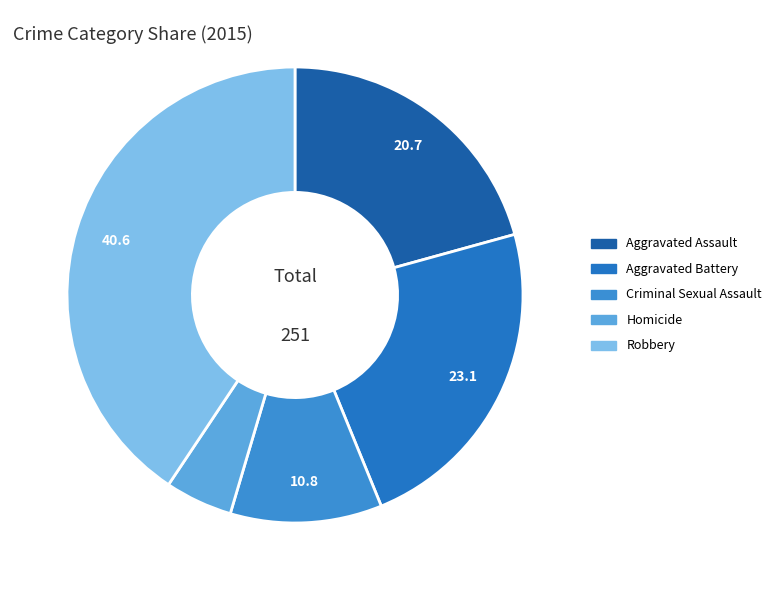

Combined, what portion of the pie is Aggravated Assault and Homicide?

25.5%